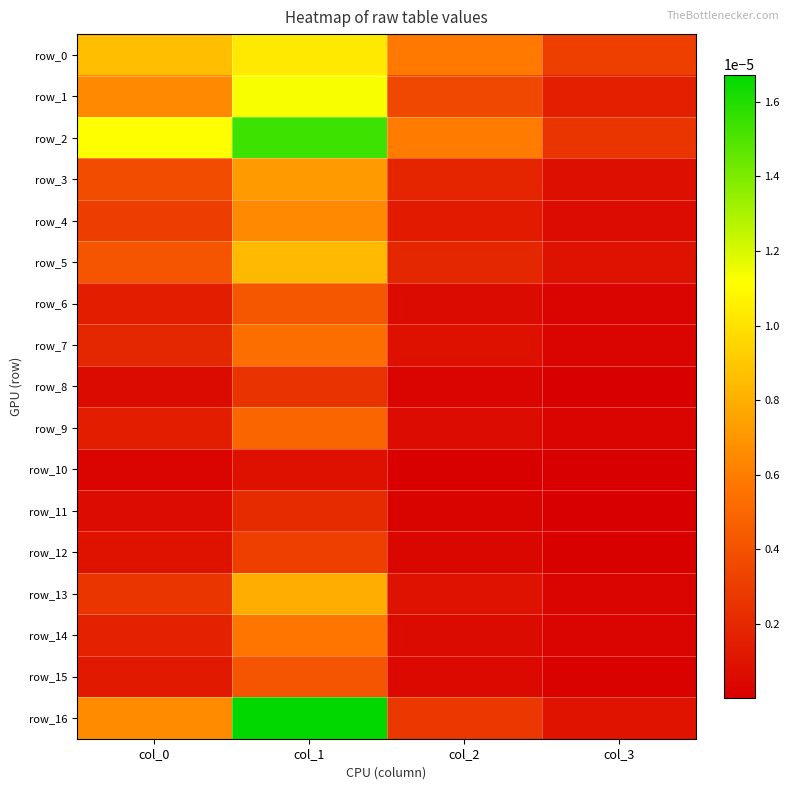

Which category has the lowest value across all series?

col_3